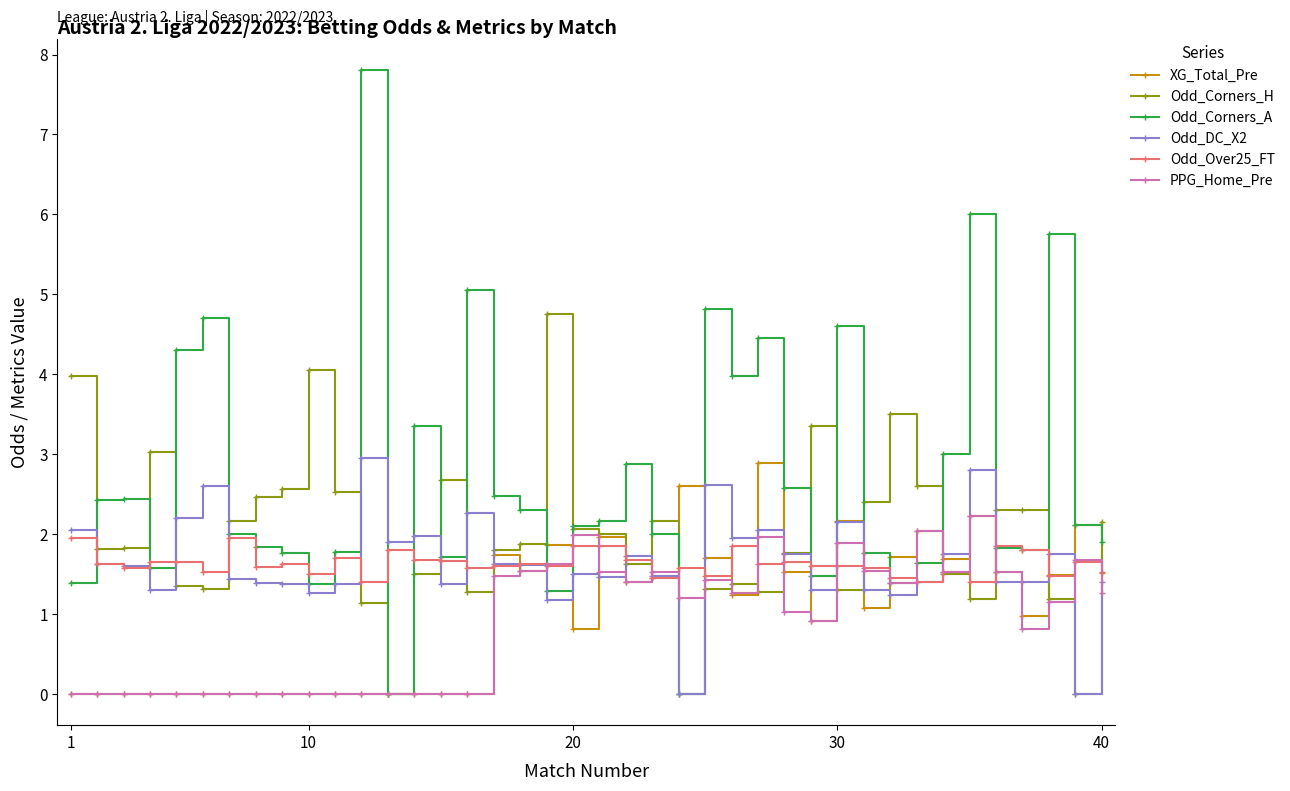

True or false: PPG_Home_Pre has more than 1 points higher than both neighbors.

True